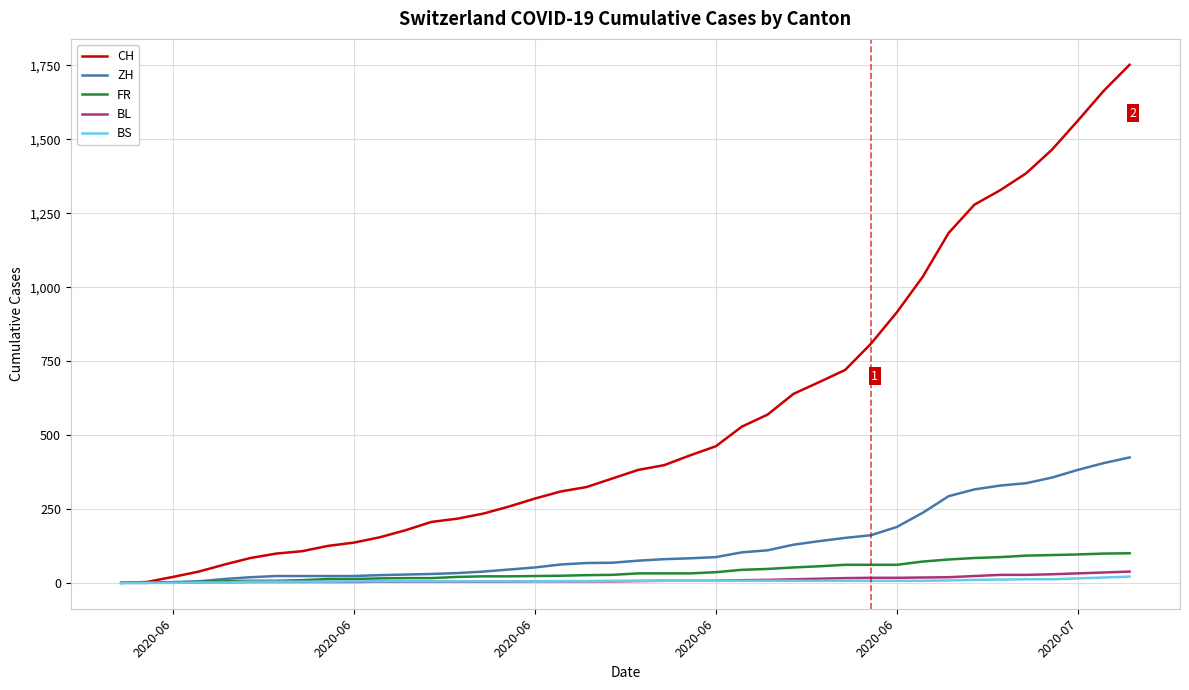

Which series has the widest spread of values?

CH